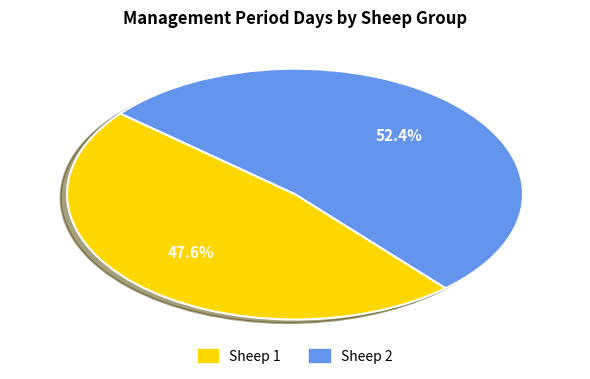

What is the majority slice?

Sheep 2